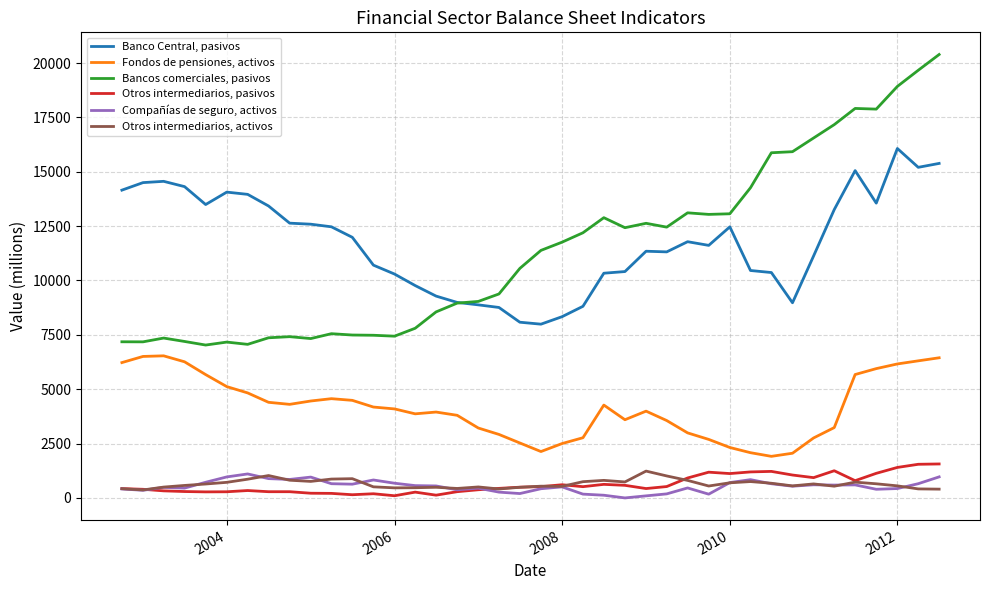

What is the maximum value shown in the chart?

20392